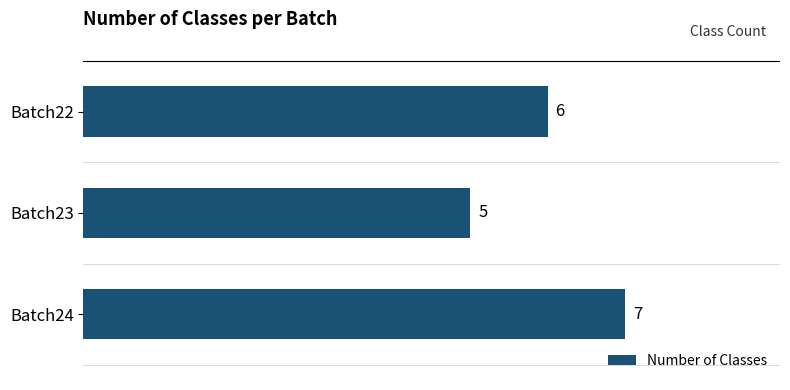

What is the approximate value at Batch24?

7